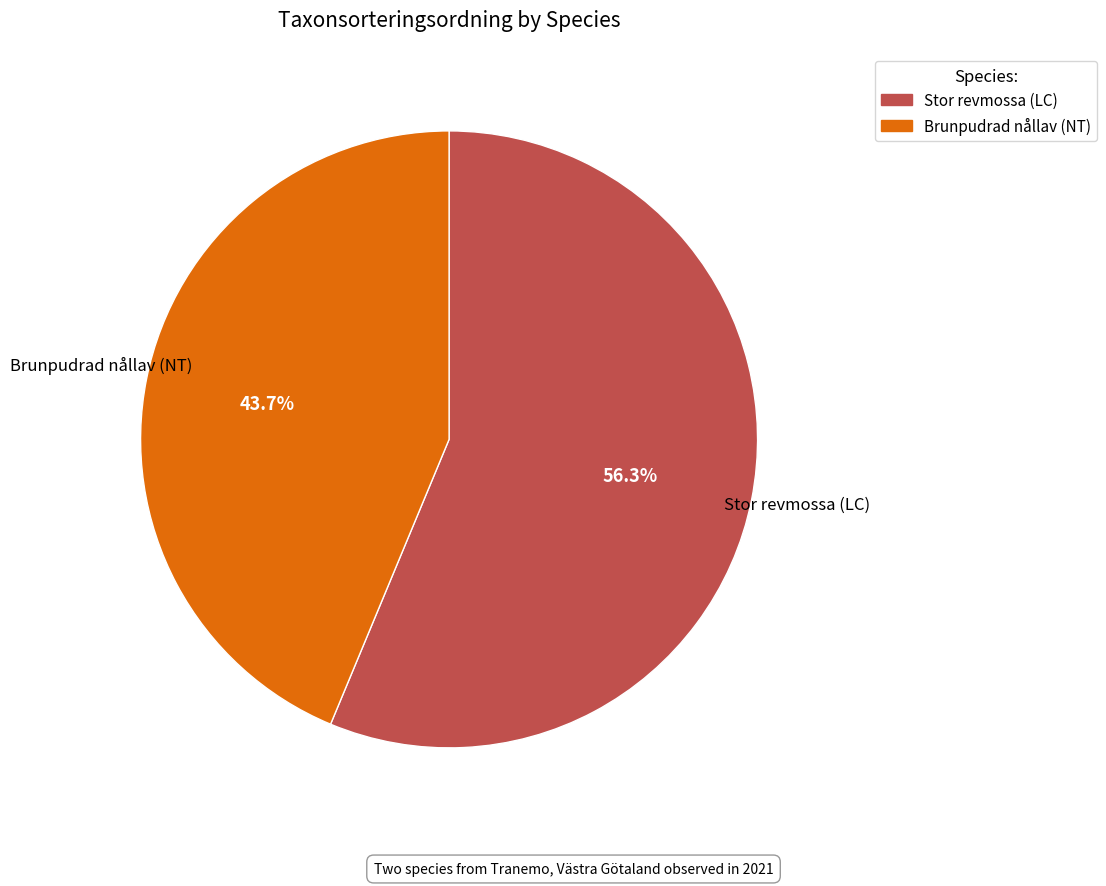

How many slices are in this pie chart?

2